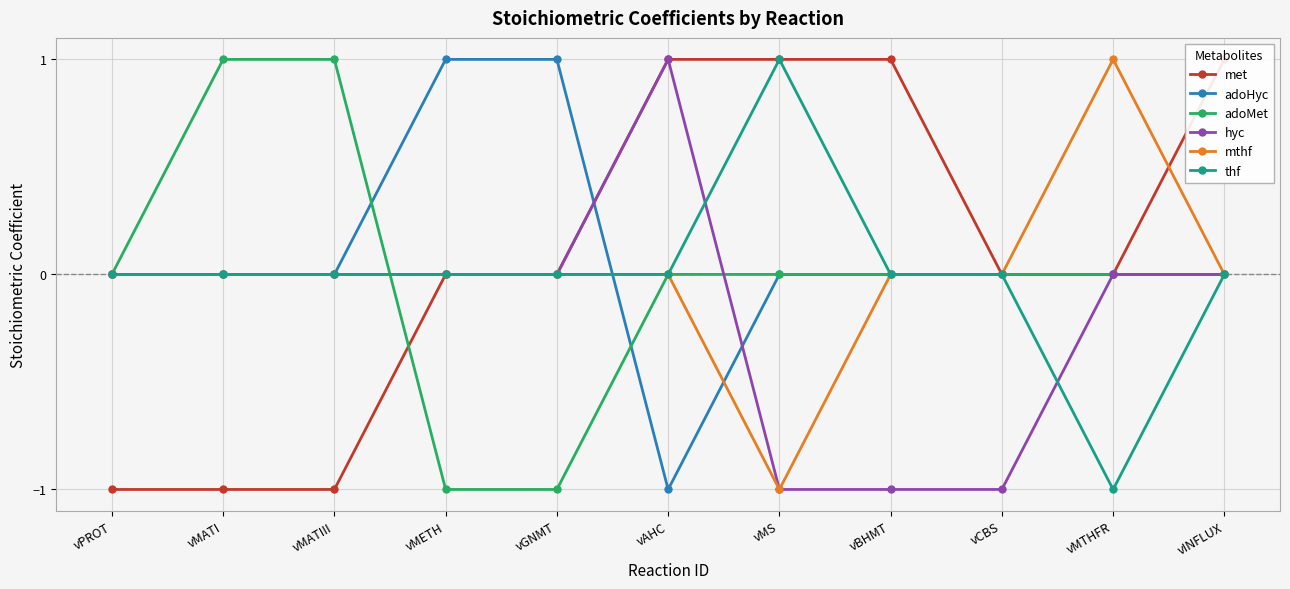

How many series are shown in this chart?

6